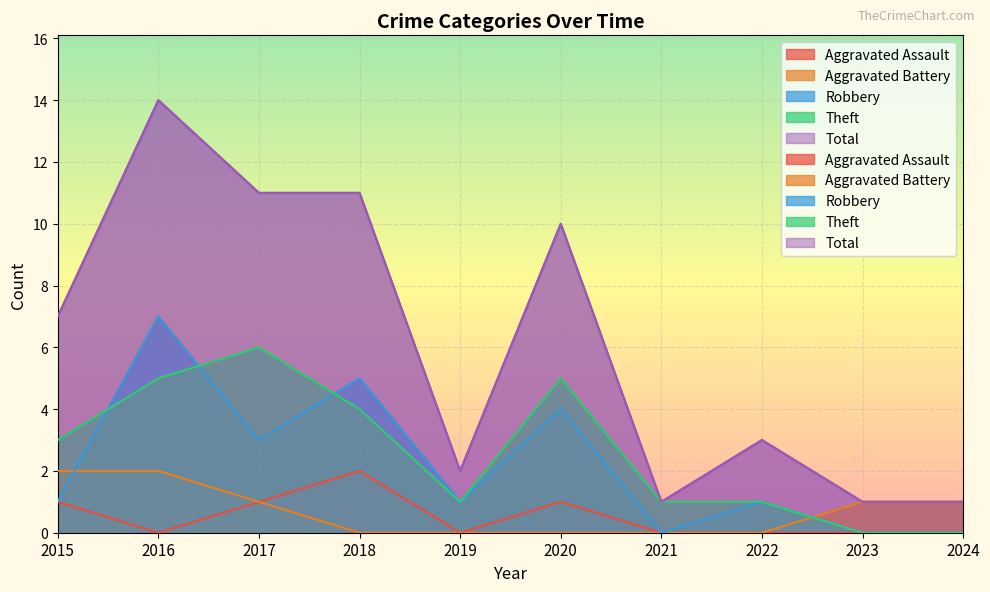

What is the spread (max minus min) of values at 2019?

2